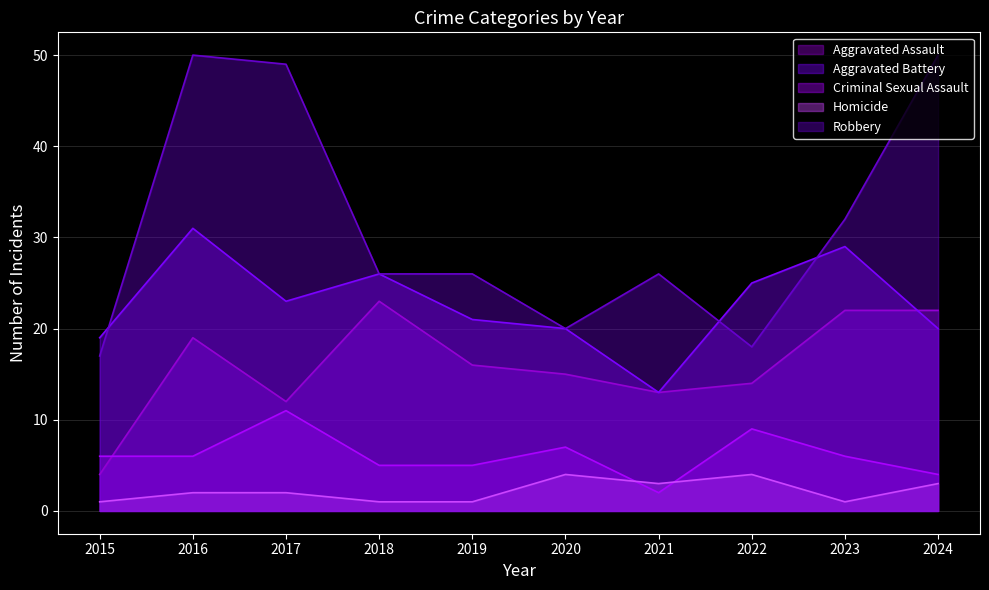

What is the average value of the Criminal Sexual Assault series?

6